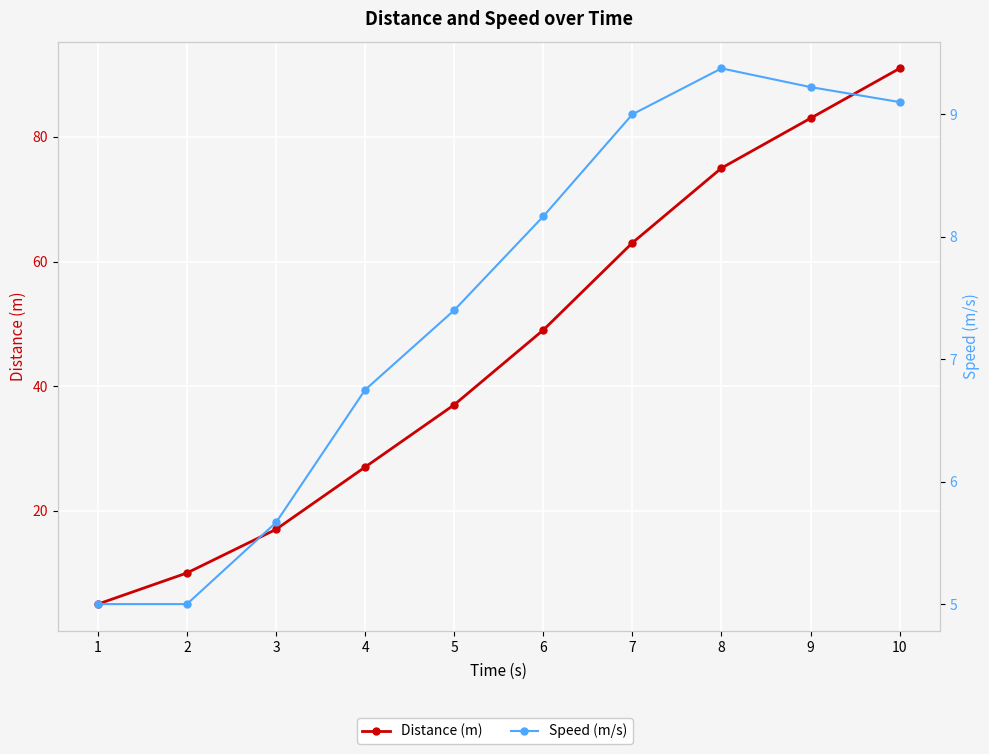

Which series has the largest range (max minus min)?

Distance (m)